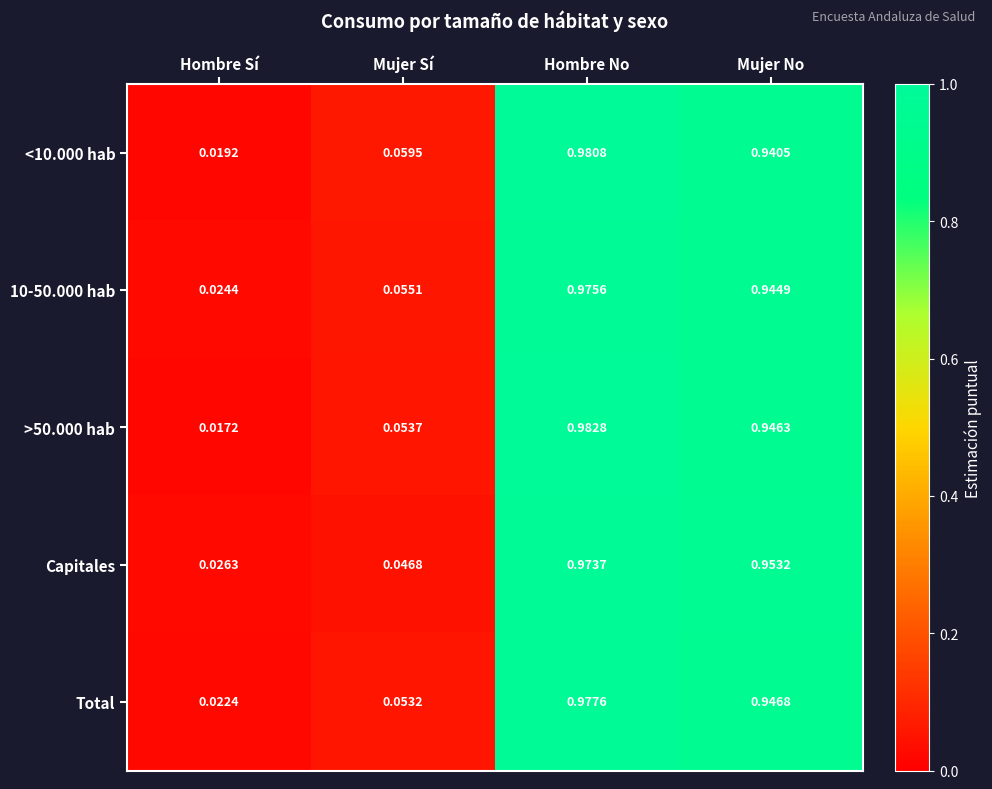

At which label does 10-50.000 hab reach its peak?

Hombre No